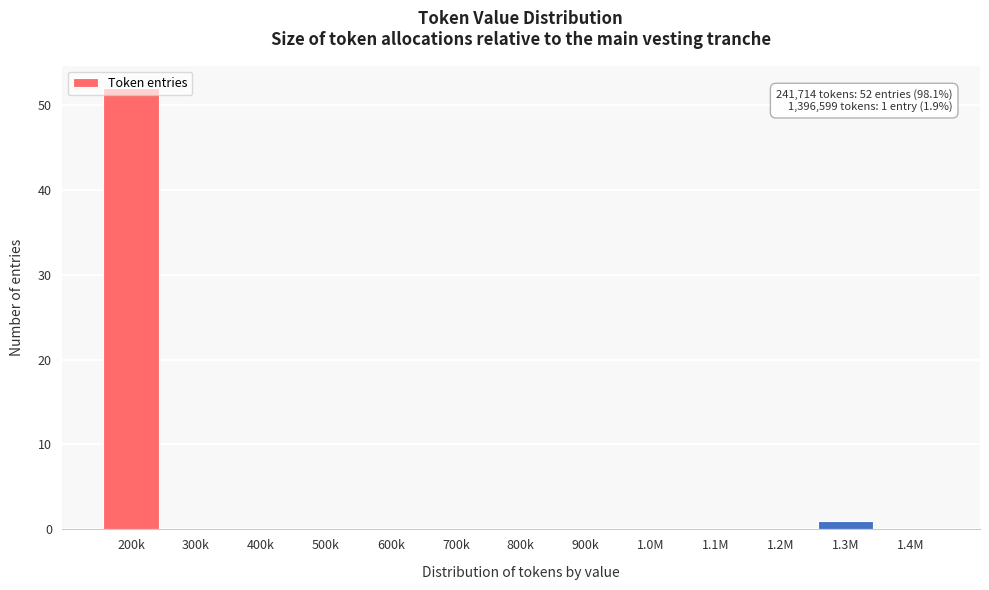

Which category has the highest value across all series?

200k